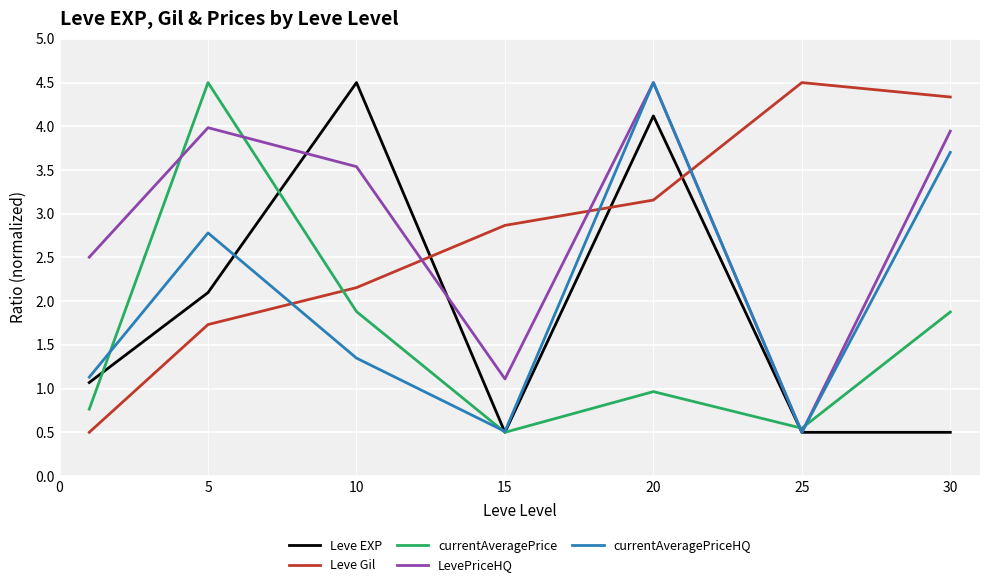

What is the smallest value displayed?

0.5